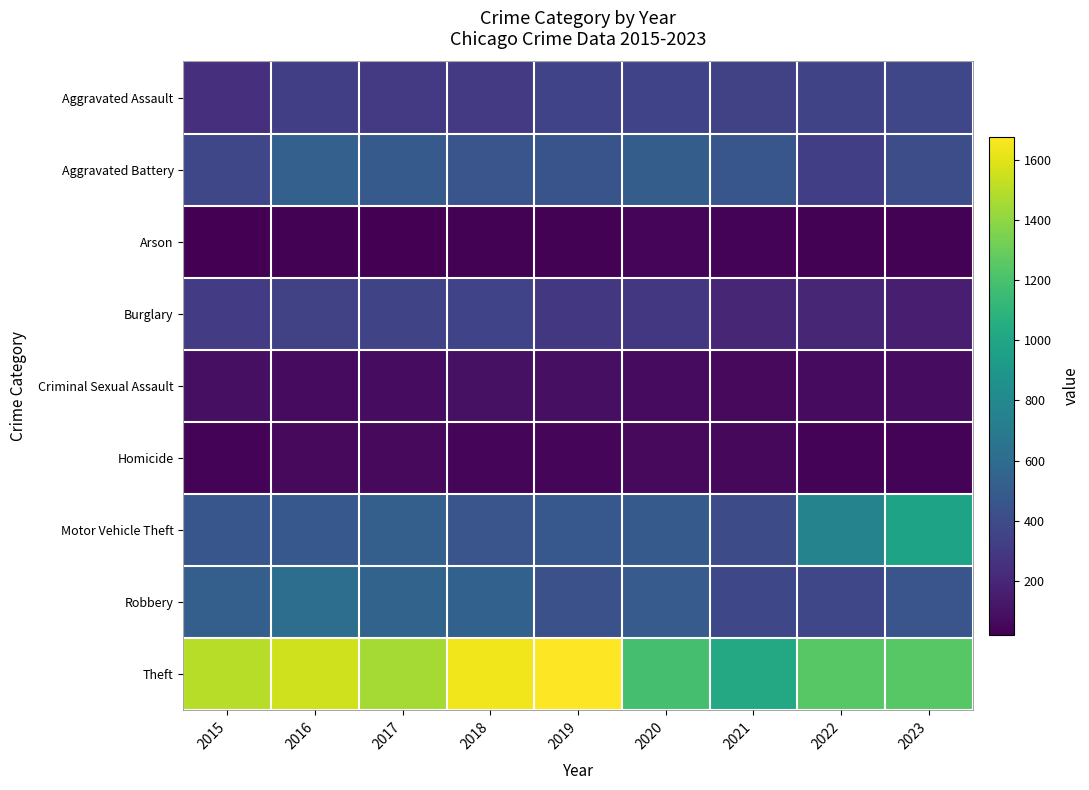

Between 2015 and 2023, which series saw the biggest shift?

Motor Vehicle Theft